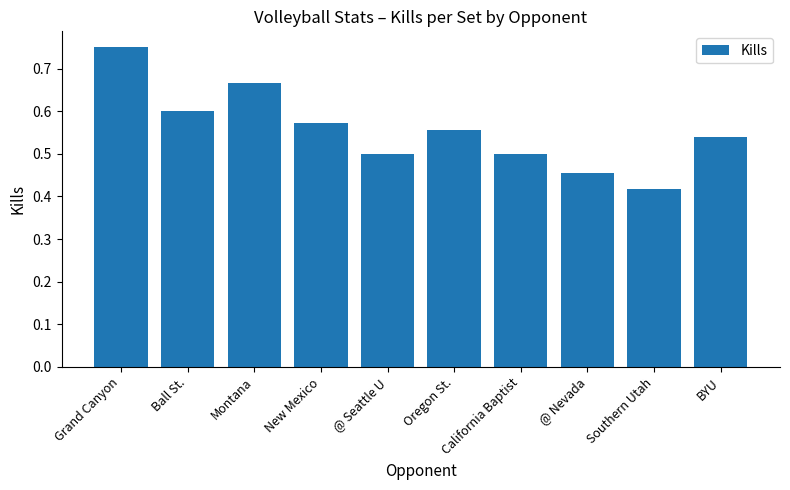

Count the number of categories in the chart.

10